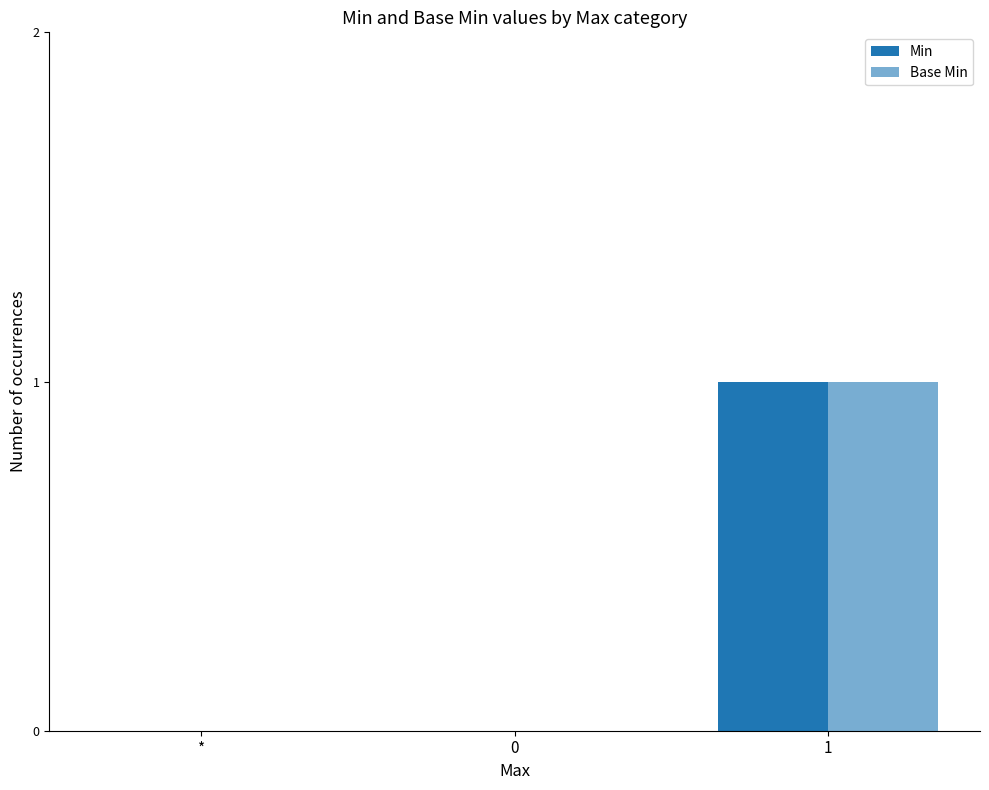

How many series are shown in this chart?

2